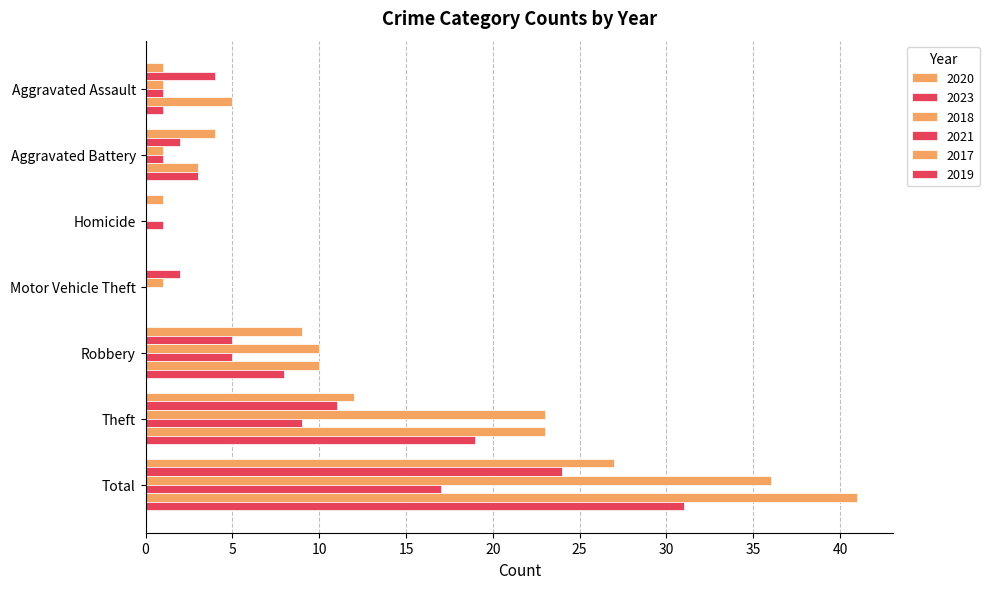

How many data points does each series have?

7